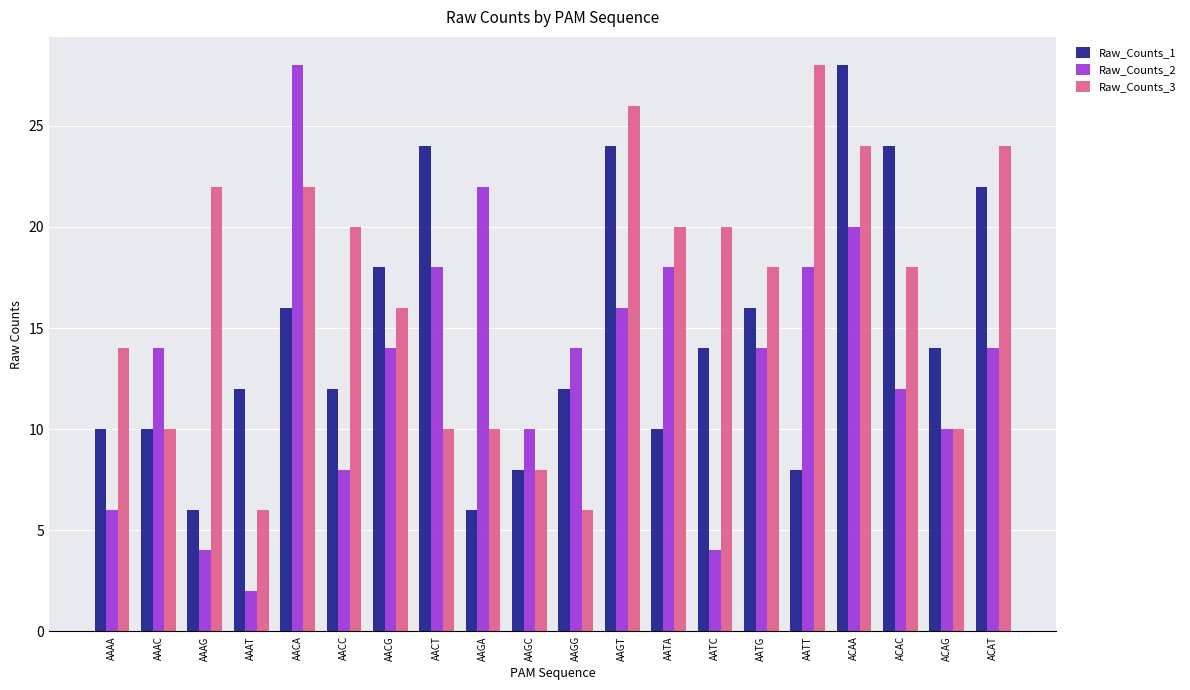

What position from the left is AAAC?

2